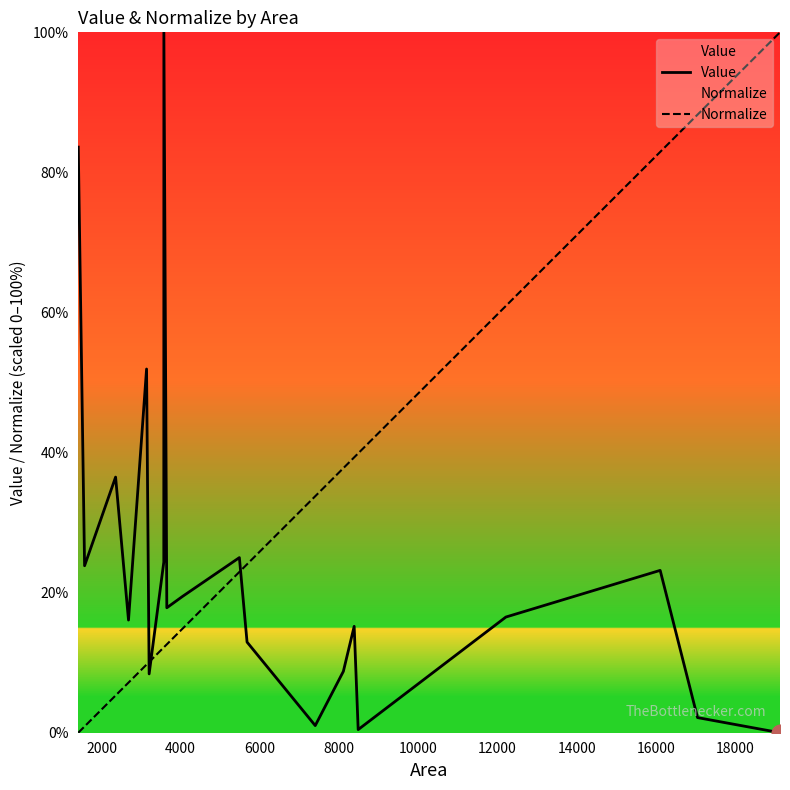

List the series in order of their peak value, highest first.

Value, Normalize